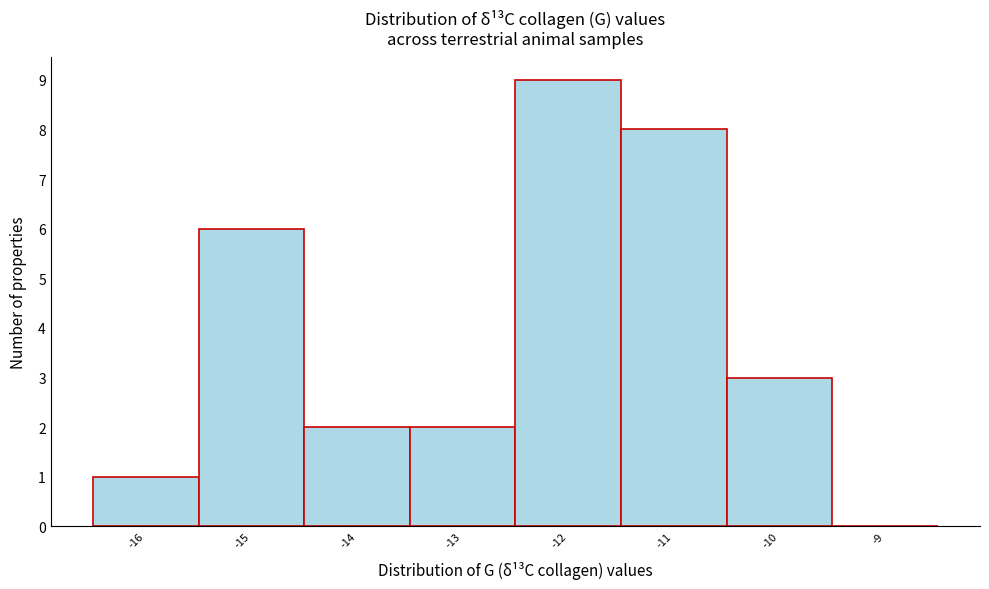

Reading left to right, list every bar in this chart as the range it spans on the x-axis followed by its height. The values are not printed on the chart, so give them approximately, as read against the axis.

-16.5 to -15.5: 1
-15.5 to -14.5: 6
-14.5 to -13.5: 2
-13.5 to -12.5: 2
-12.5 to -11.5: 9
-11.5 to -10.5: 8
-10.5 to -9.5: 3
-9.5 to -8.5: 0